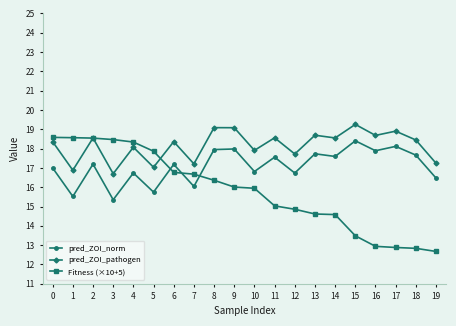

What is the greatest value displayed?

19.3